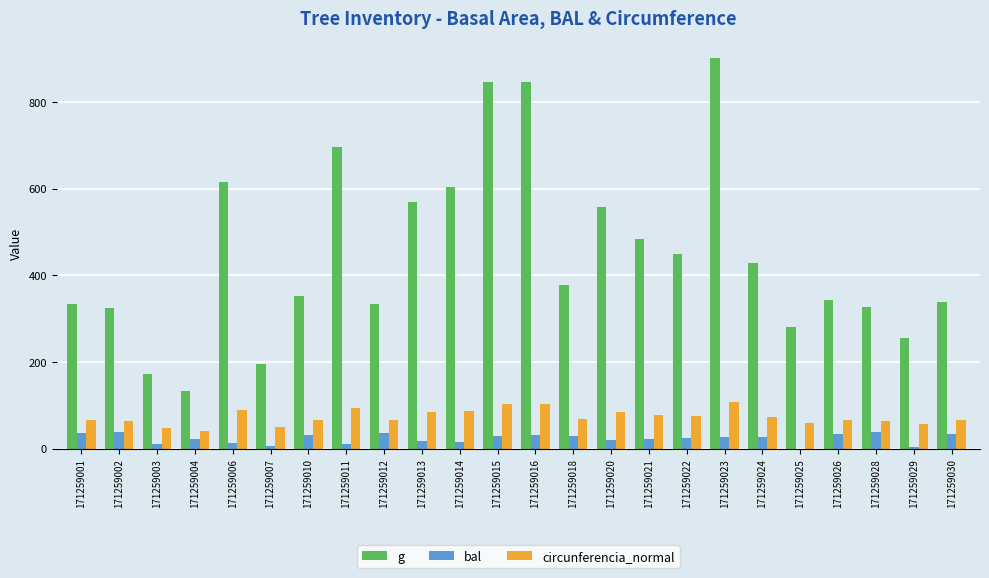

How many data points in bal are above 25?

12